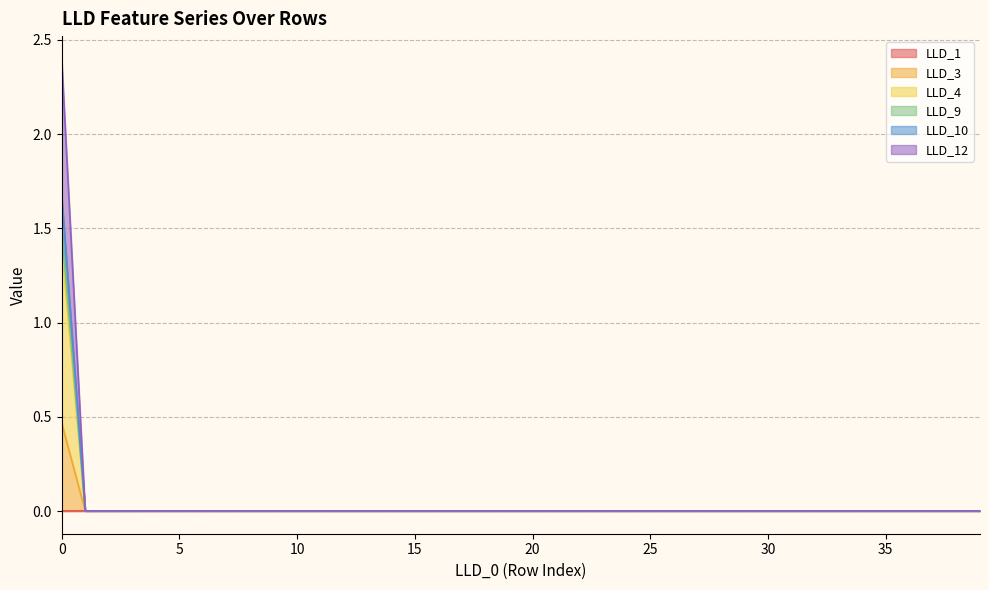

Between 24 and 28, which series saw the biggest shift?

LLD_1